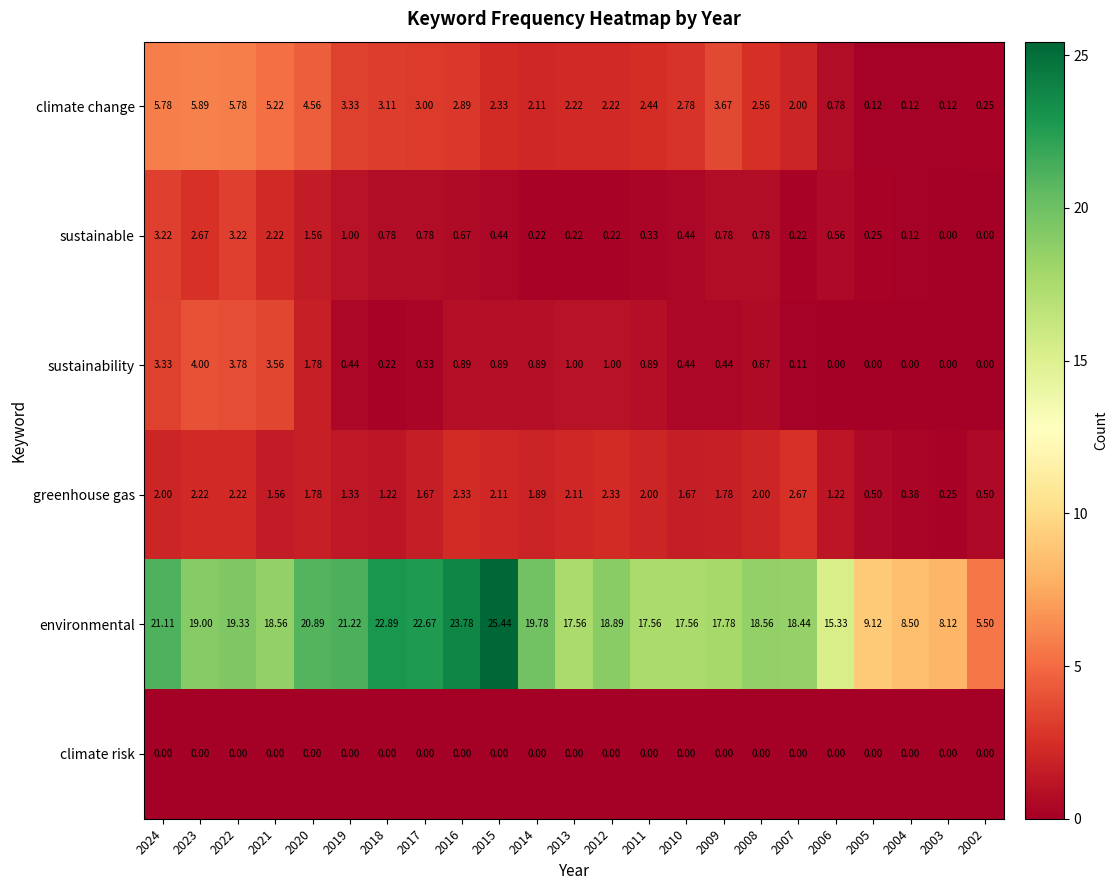

Which series has the largest total across all categories?

environmental